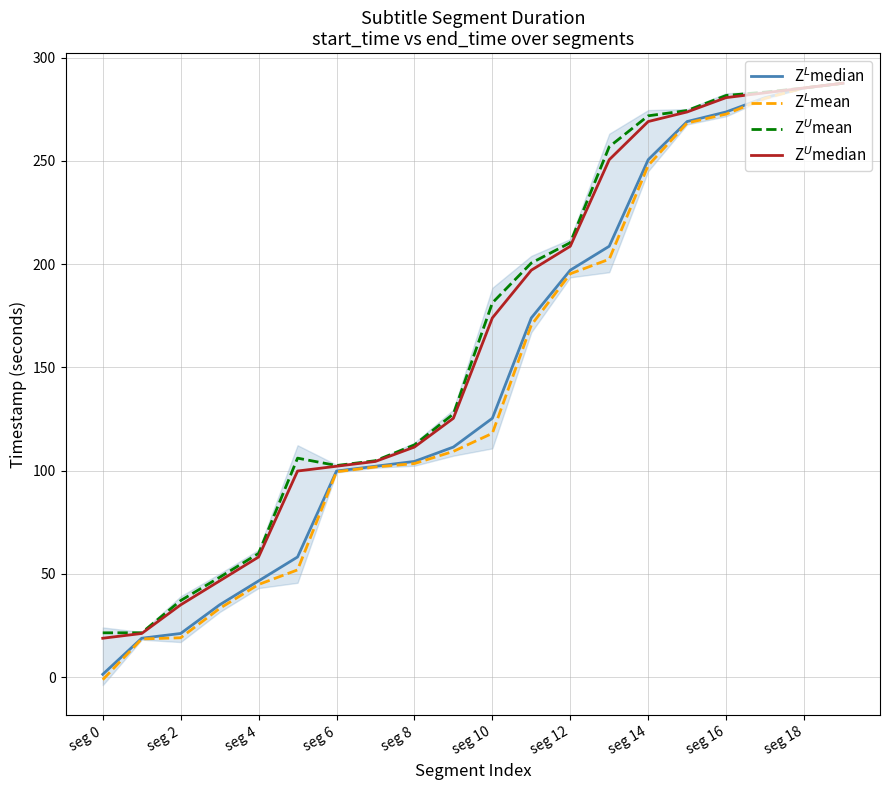

Which series has the widest spread of values?

Z$^L$mean